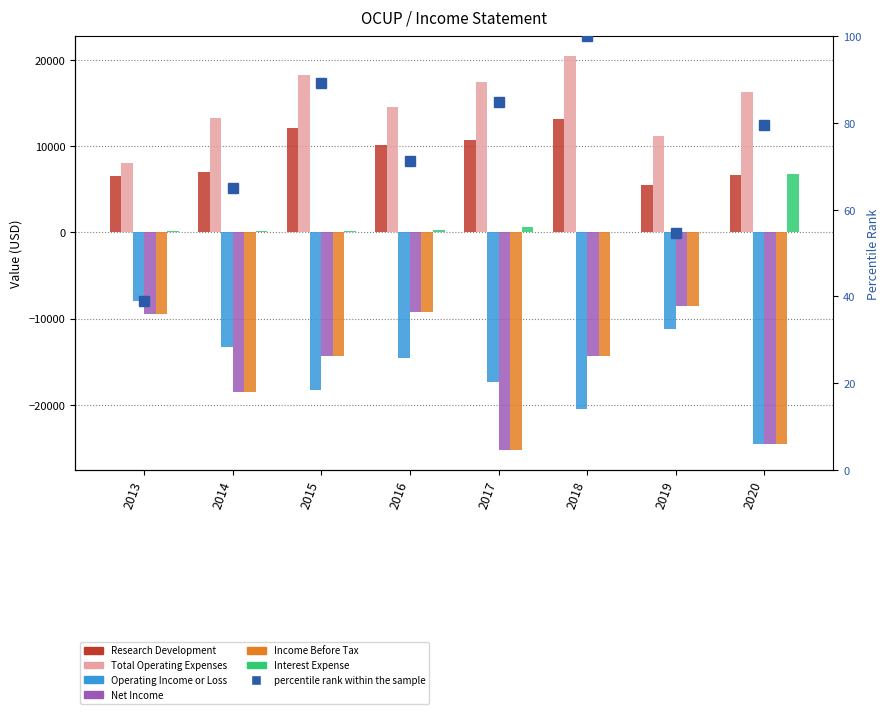

How many distinct data groups are displayed?

6